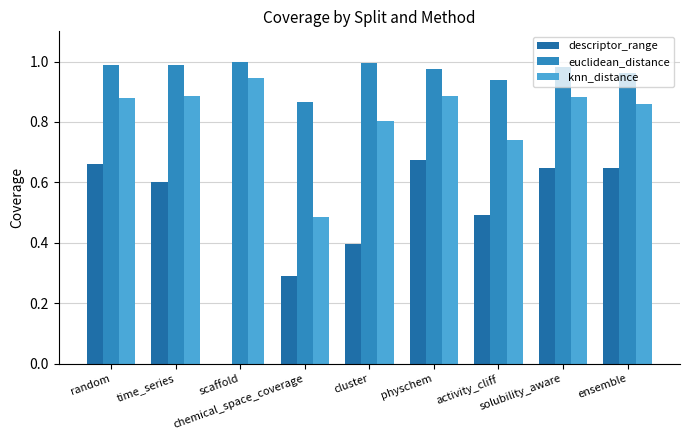

What position from the left is time_series?

2